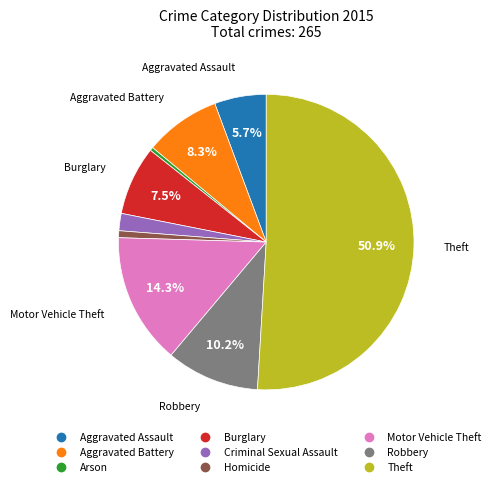

What percentage is the Robbery slice, to the nearest percent?

10%